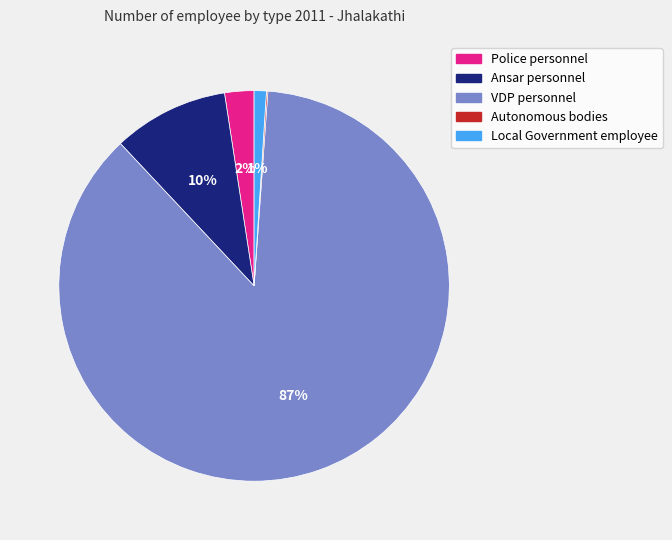

To the nearest percent, what is the difference between the largest and smallest slice percentages?

87%